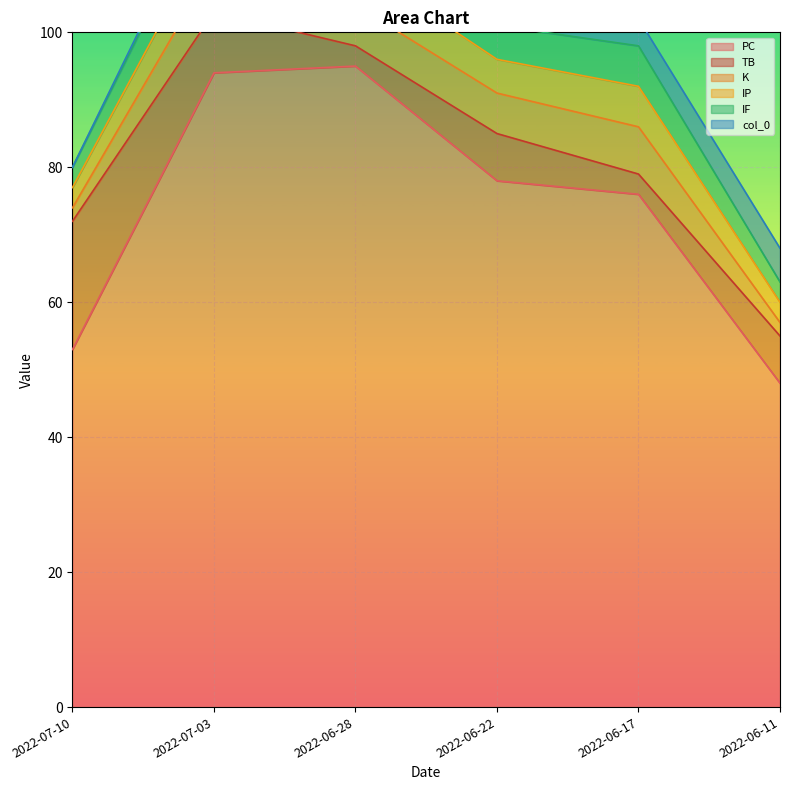

True or false: K and col_0 intersect in this chart.

True